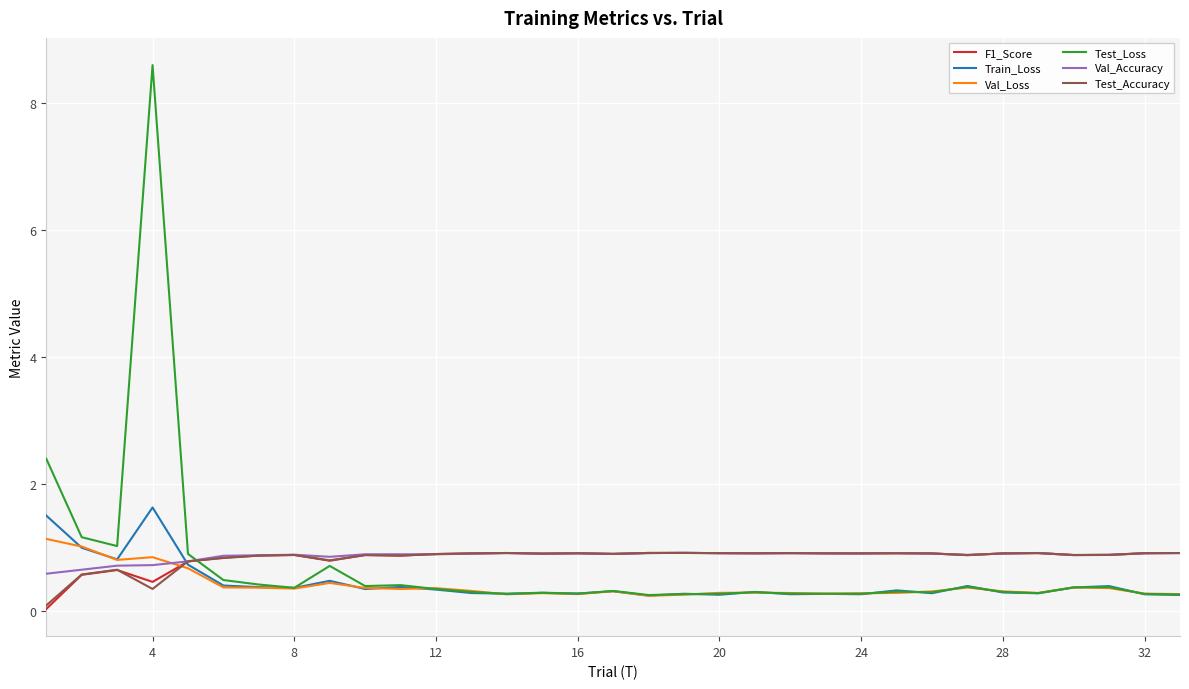

What are all the series names shown in the legend?

F1_Score, Train_Loss, Val_Loss, Test_Loss, Val_Accuracy, Test_Accuracy